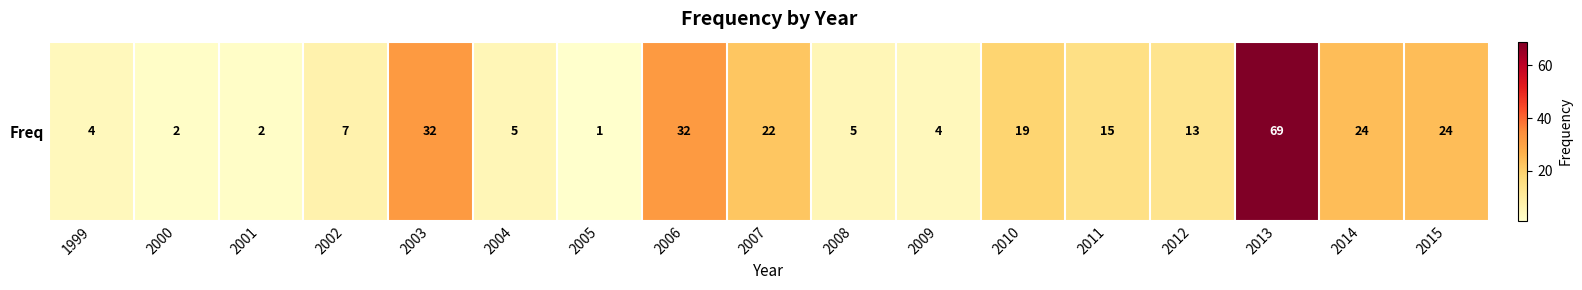

Count the number of values greater than 13.

8